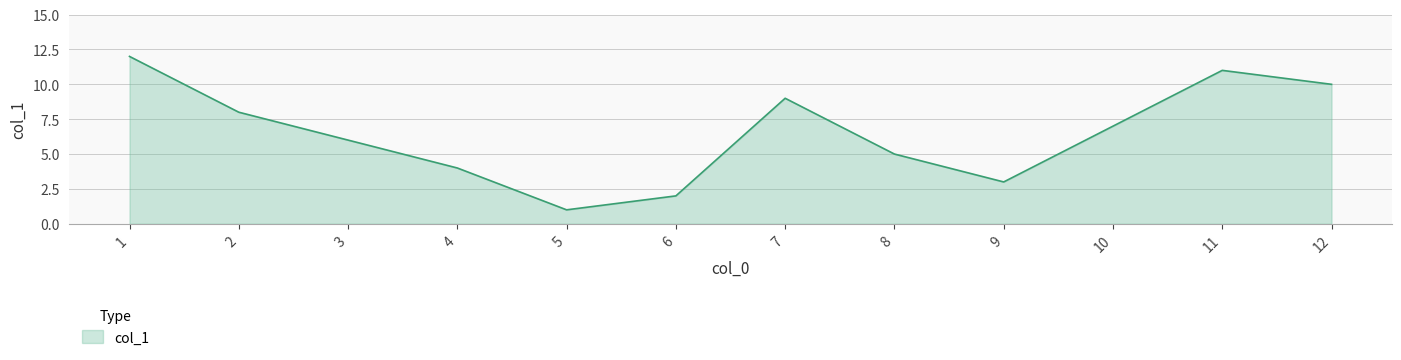

What is the change in value from 7 to 11?

+2